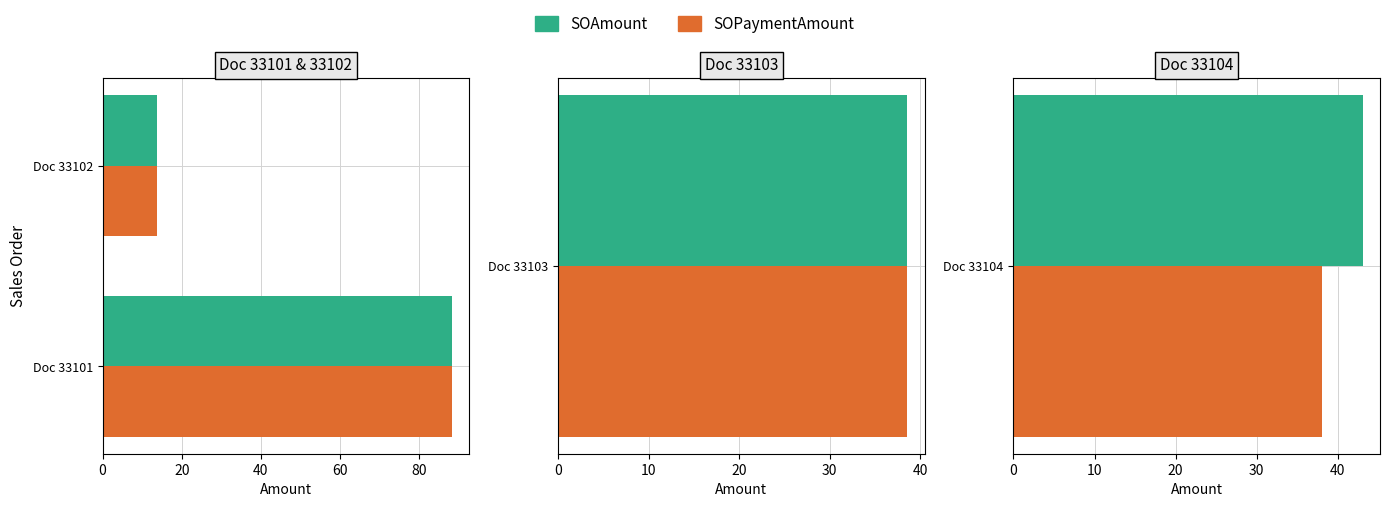

What is the sum of the SOAmount values at Doc 33101 and Doc 33102?

102.0